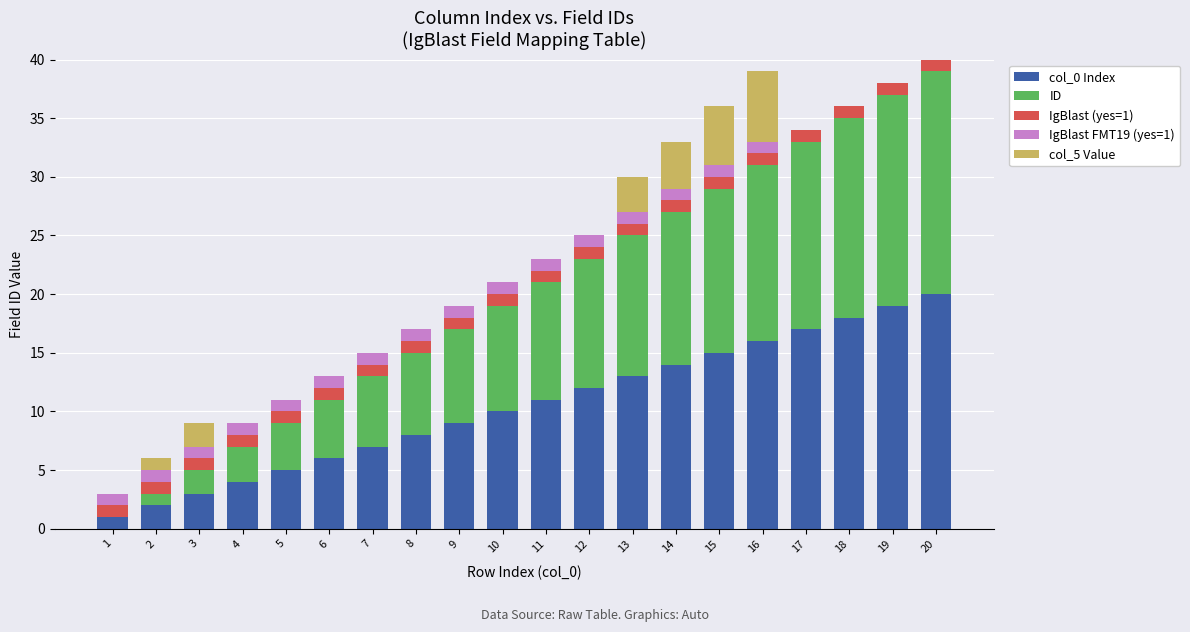

True or false: col_0 Index has a value of 6 at 4.

False